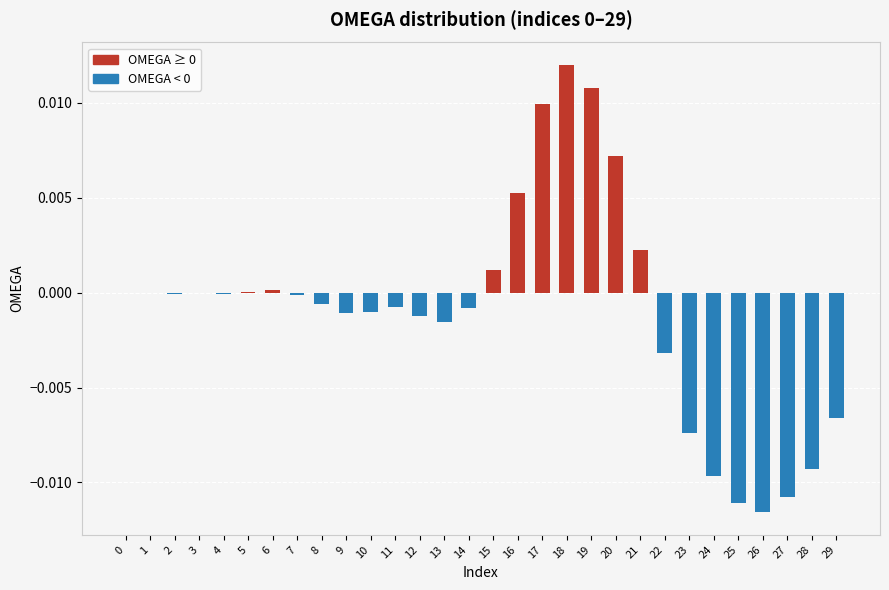

Which category has the highest value across all series?

18